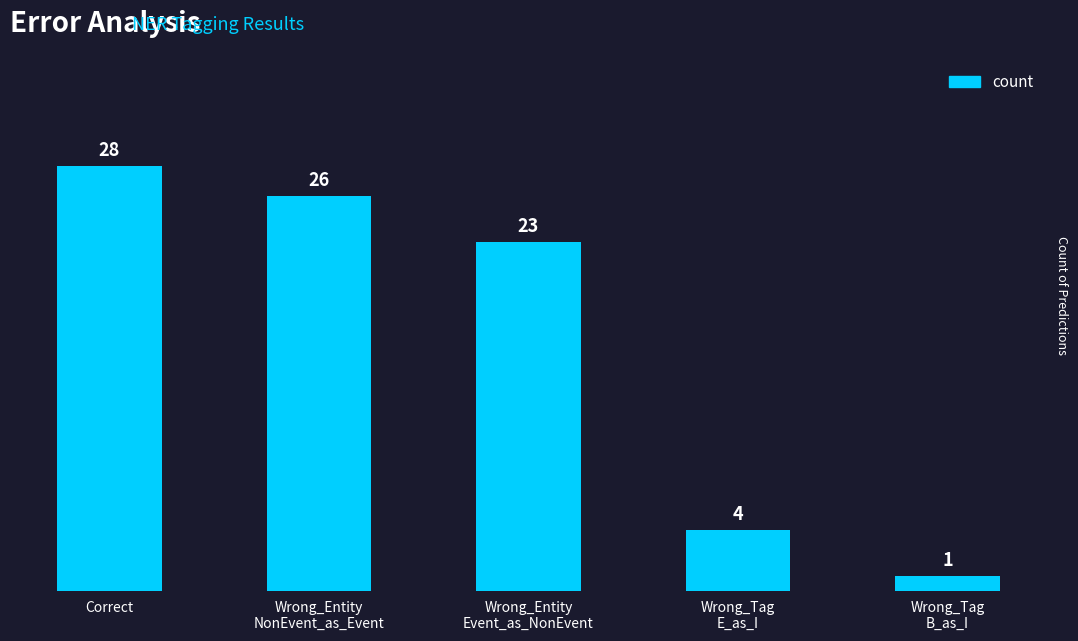

What is the sum of the values at Wrong_Entity
NonEvent_as_Event and Wrong_Entity
Event_as_NonEvent?

49